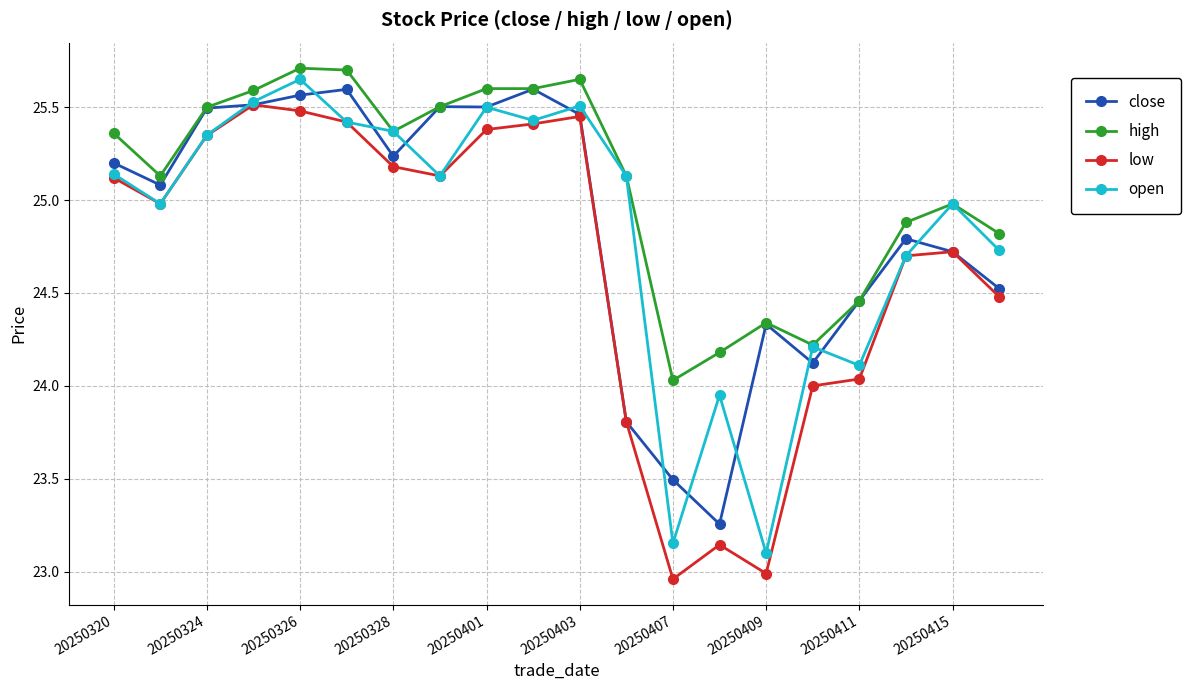

True or false: low has more than 2 points higher than both neighbors.

True